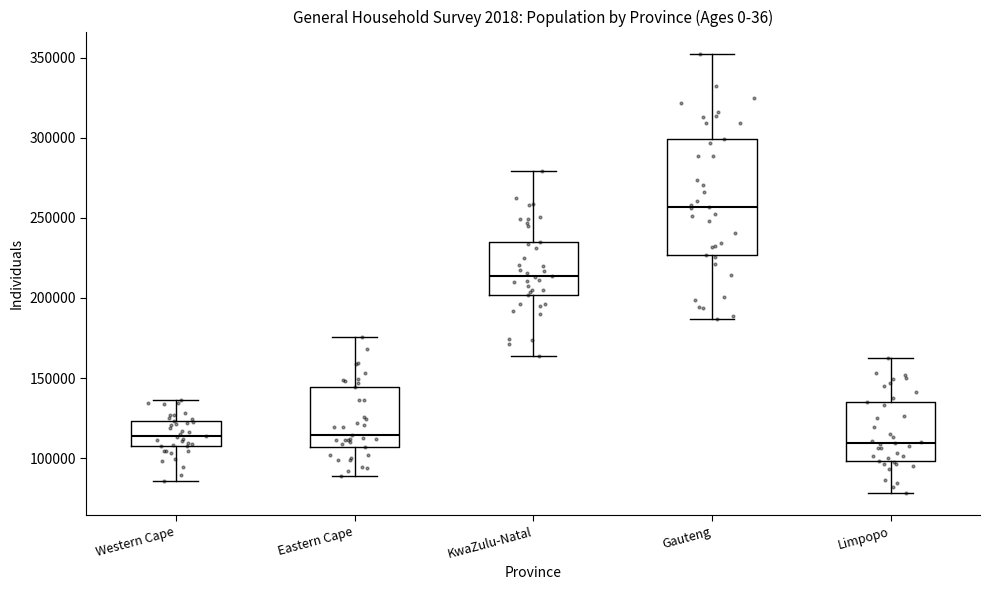

Where does the upper whisker of the box for KwaZulu-Natal end on the y-axis? The values are not printed on the chart, so give them approximately, as read against the axis.

280000